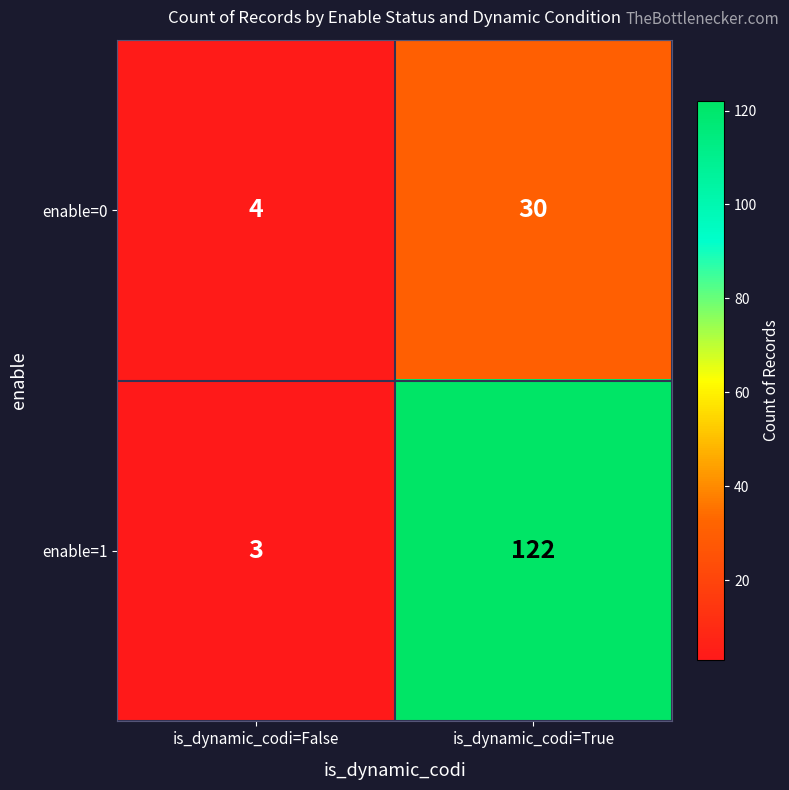

What value does the enable=1 series have at is_dynamic_codi=True, to the nearest 5?

120